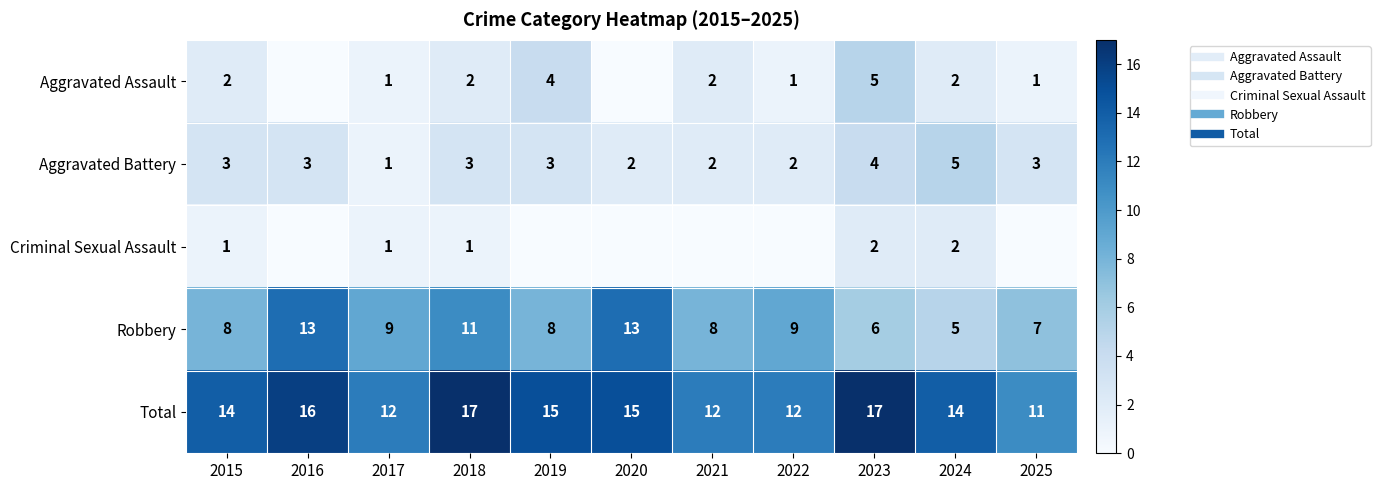

Rank the series at 2025 from highest to lowest value.

Total, Robbery, Aggravated Battery, Aggravated Assault, Criminal Sexual Assault